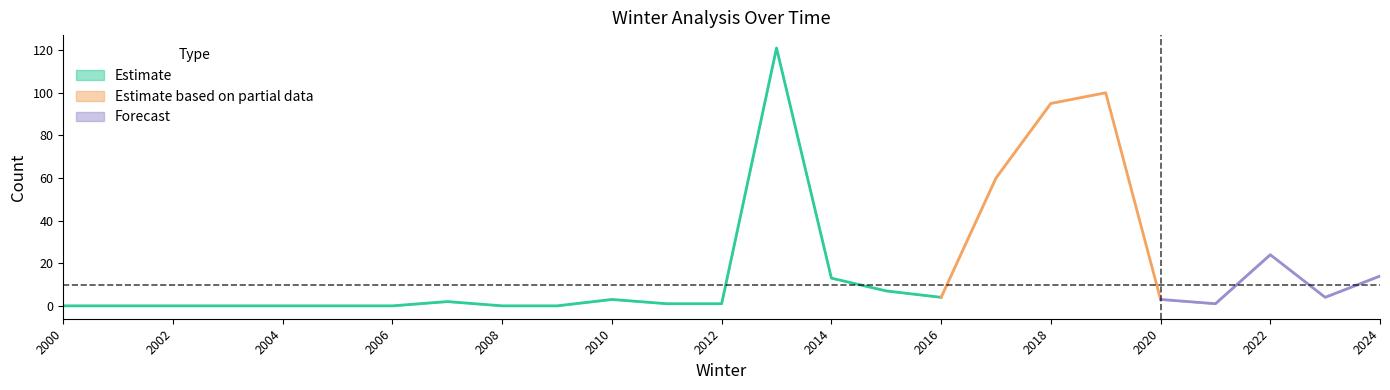

Is it true that q05 equals 18 at 2014?

False